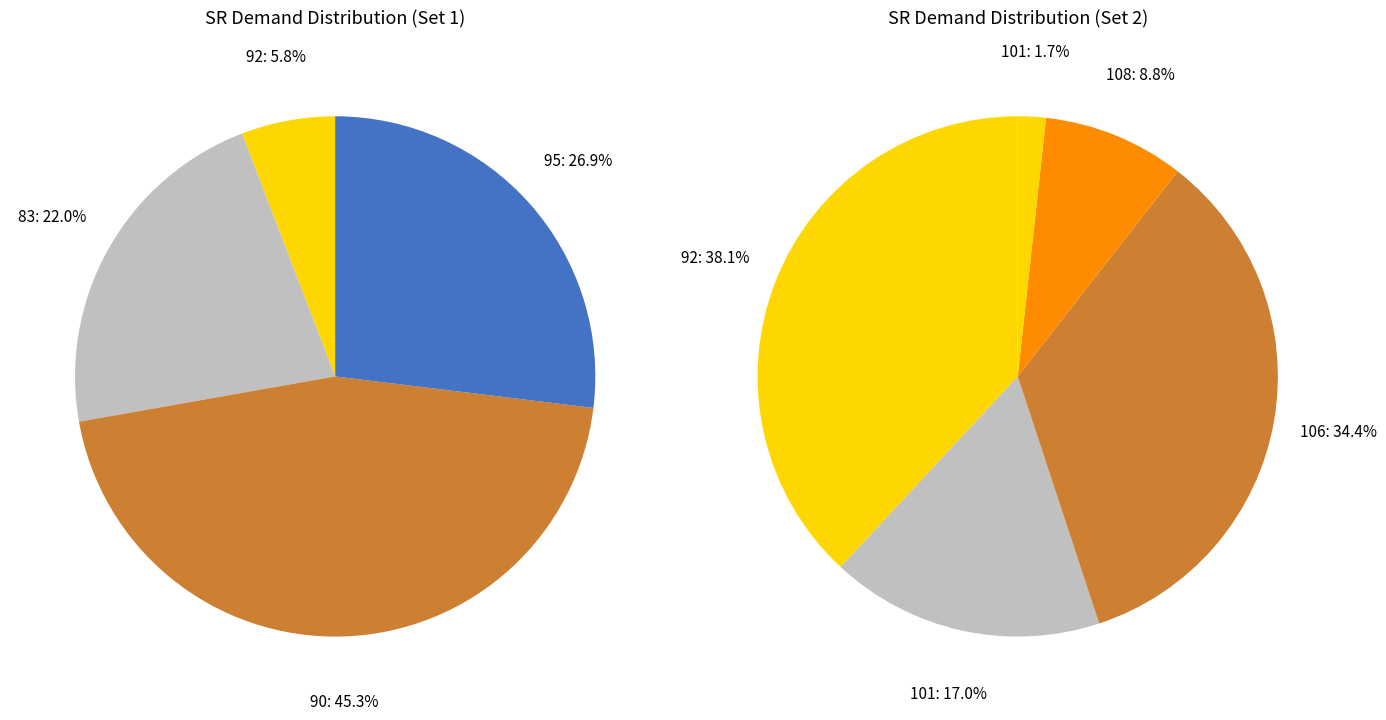

Is 95 the majority of the pie?

No